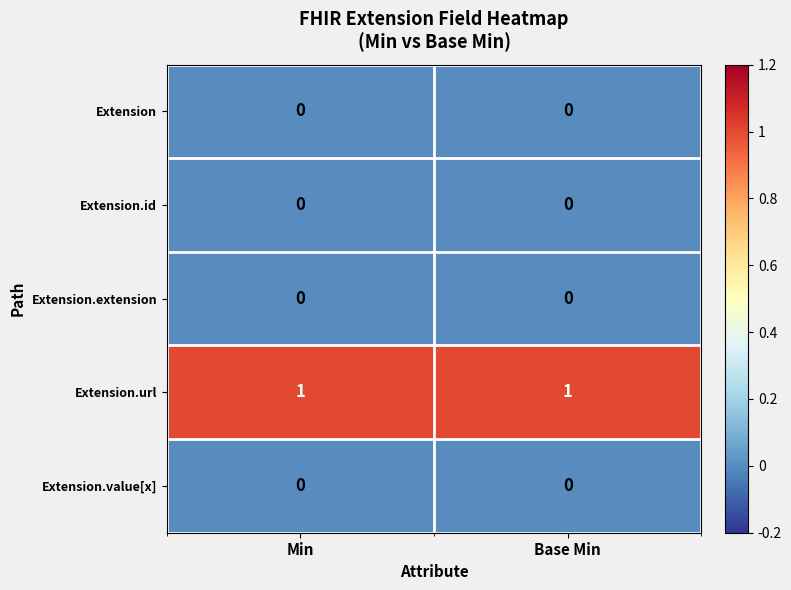

Which series has the largest total across all categories?

Extension.url